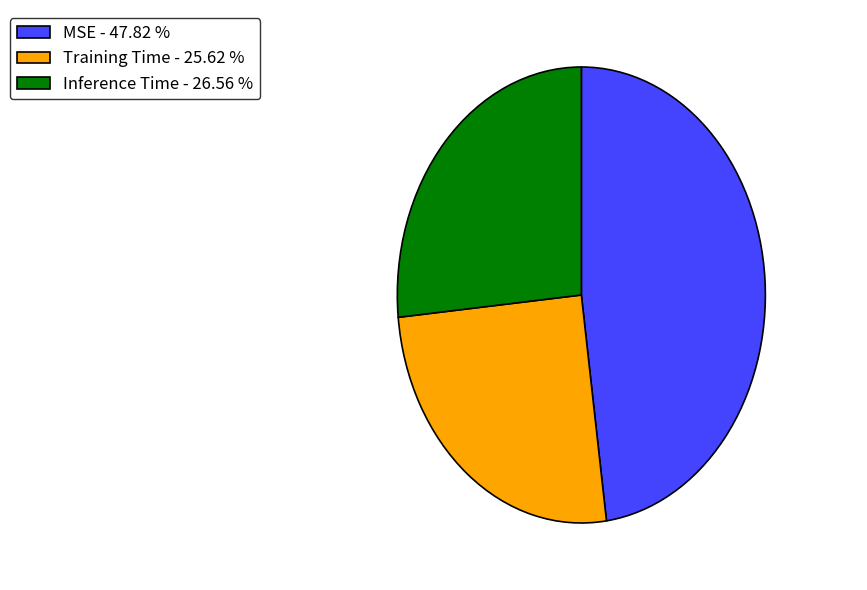

Do Inference Time - 26.56 % and Training Time - 25.62 % together represent more than half of the pie?

Yes